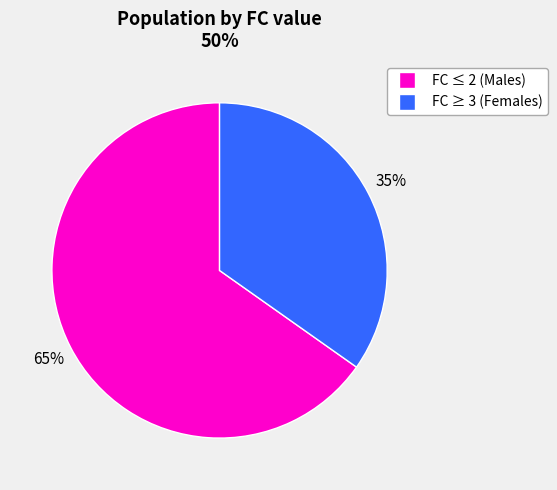

To the nearest percent, what is the difference between the largest and smallest slice percentages?

30%